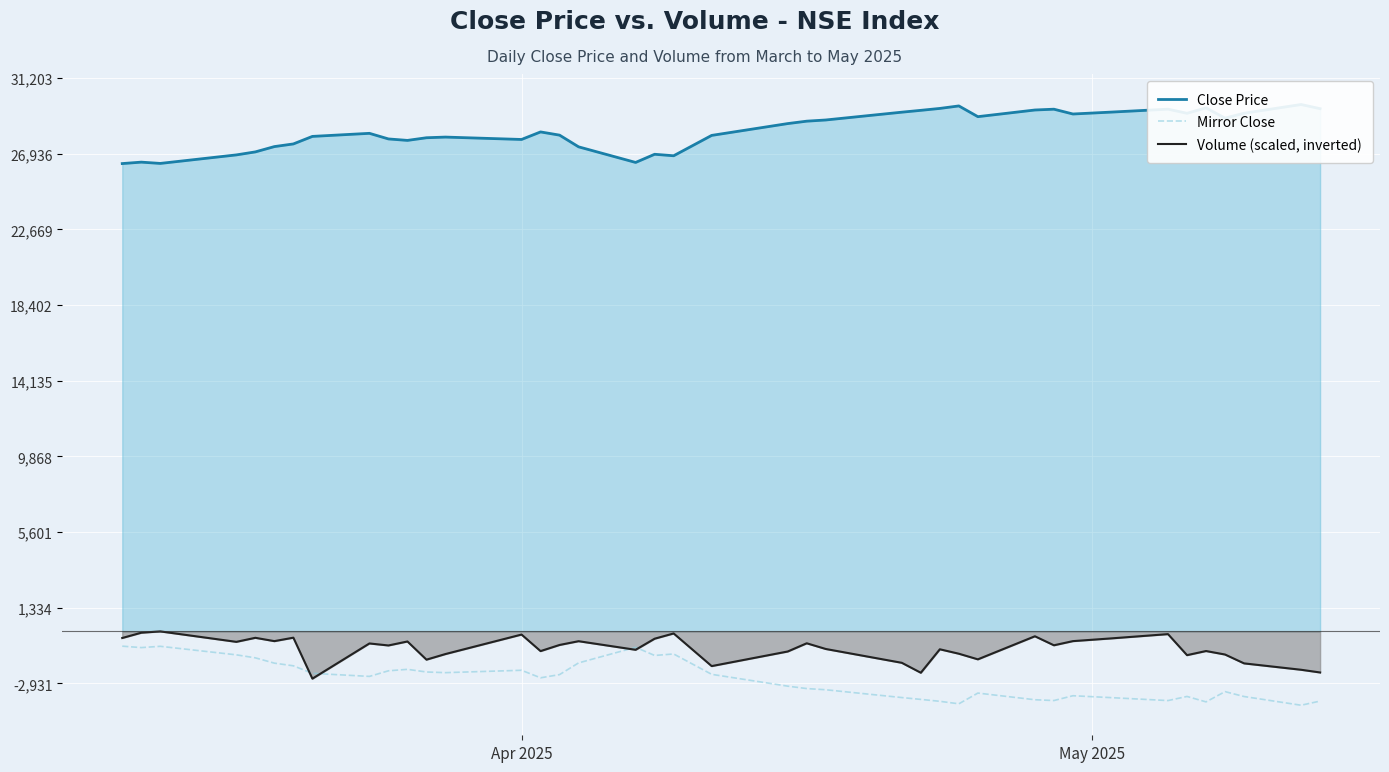

What are all the series names shown in the legend?

Close Price, Mirror Close, Volume (scaled, inverted)